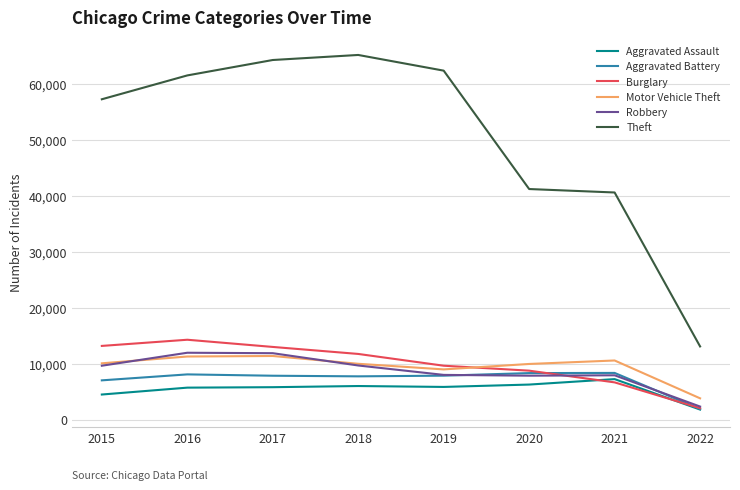

Which series has the largest total across all categories?

Theft